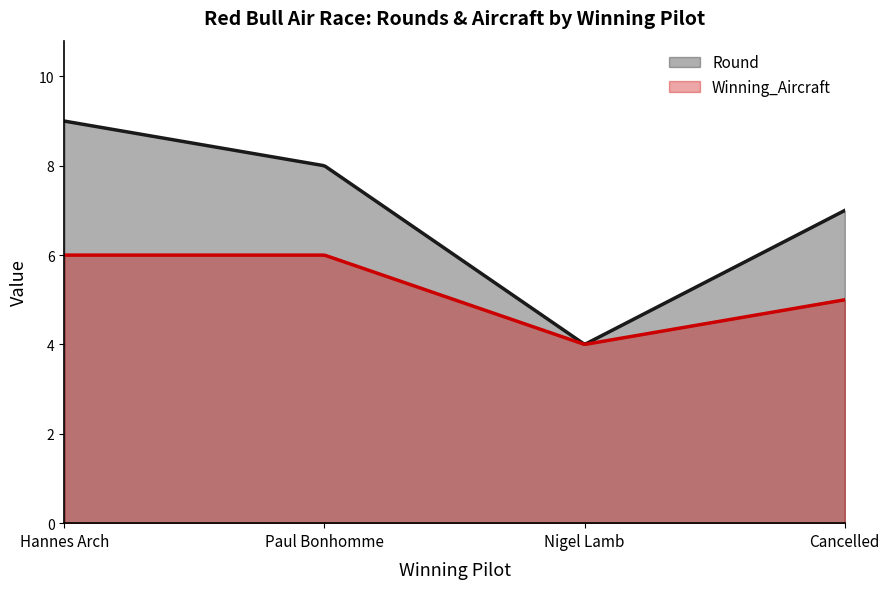

The Winning_Aircraft series shows 1 at Paul Bonhomme. True or false?

False